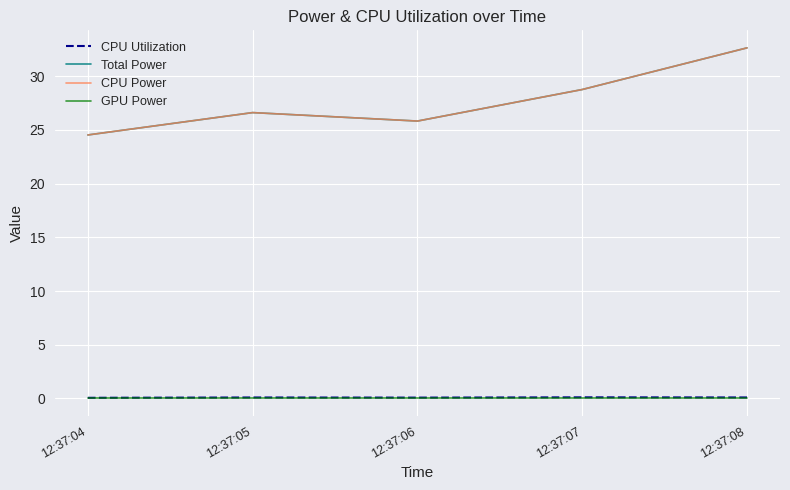

Is this an area chart (filled region under the line)?

No